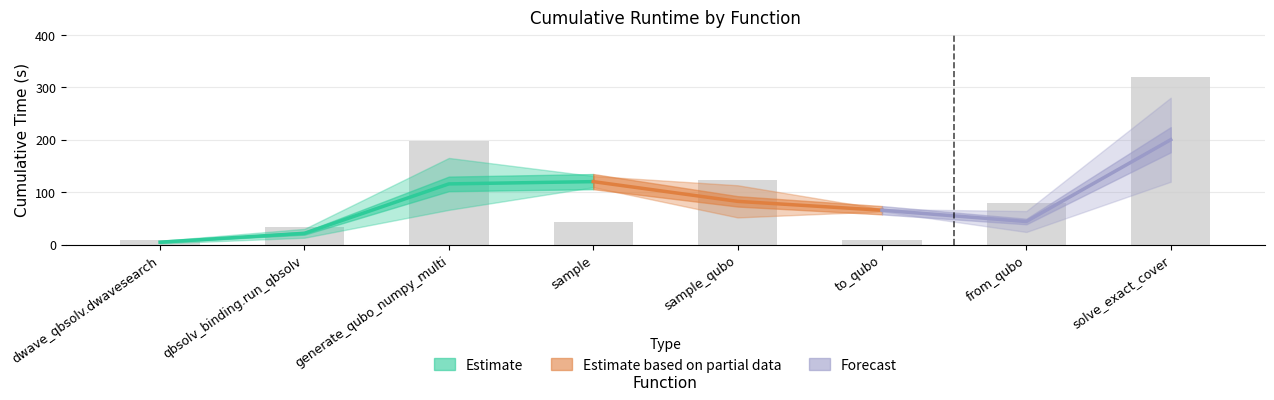

What is the greatest value displayed?

320.6